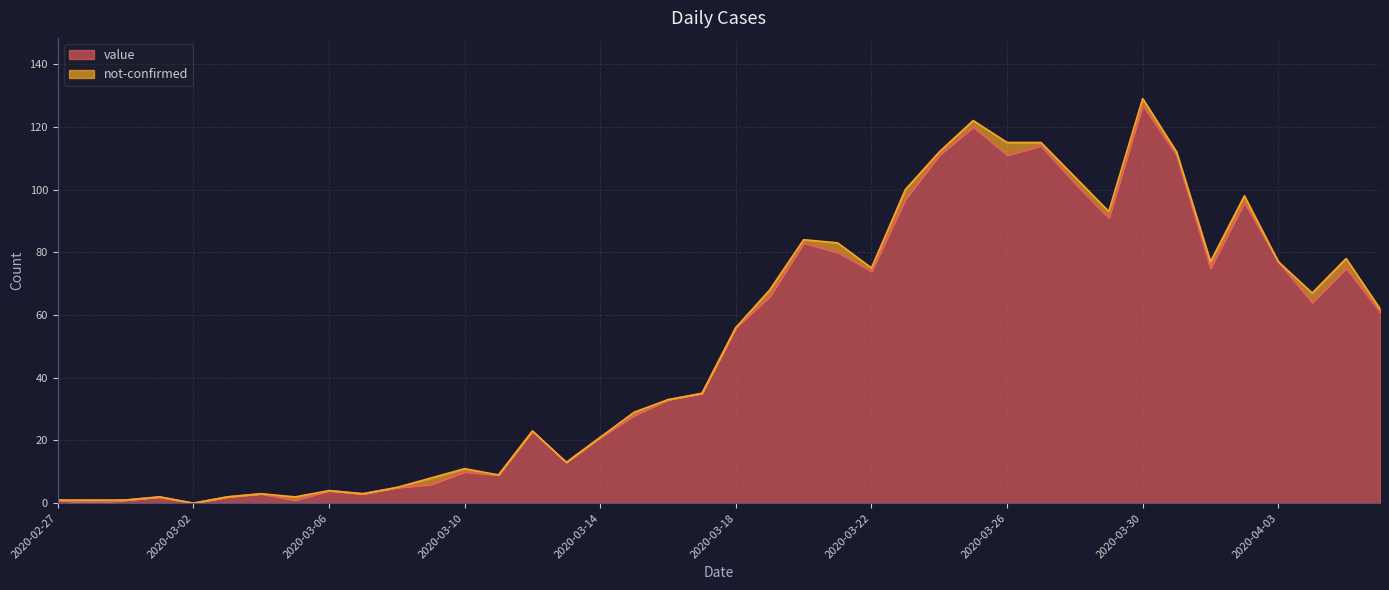

The value at 2020-03-03 is 3. True or false?

False